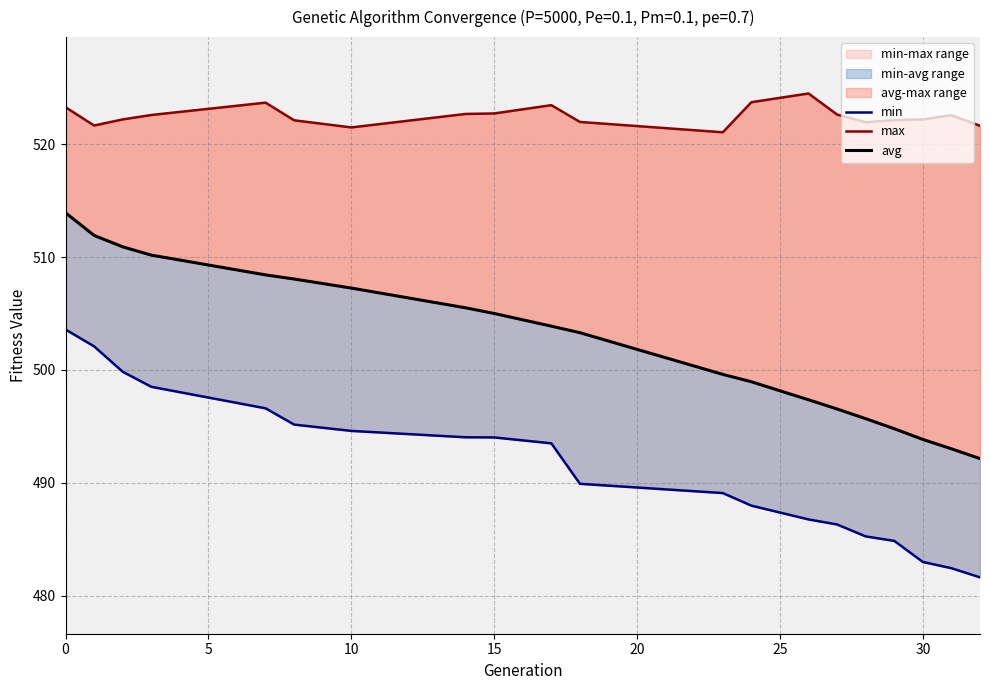

Which series has the largest total across all categories?

max